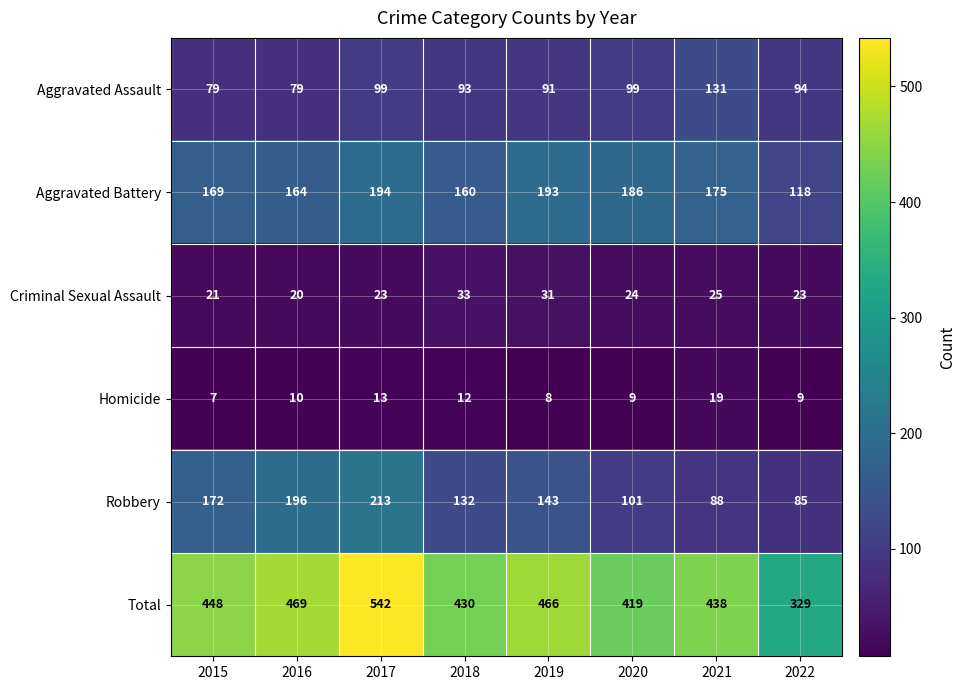

At how many categories does at least one series exceed 402?

7